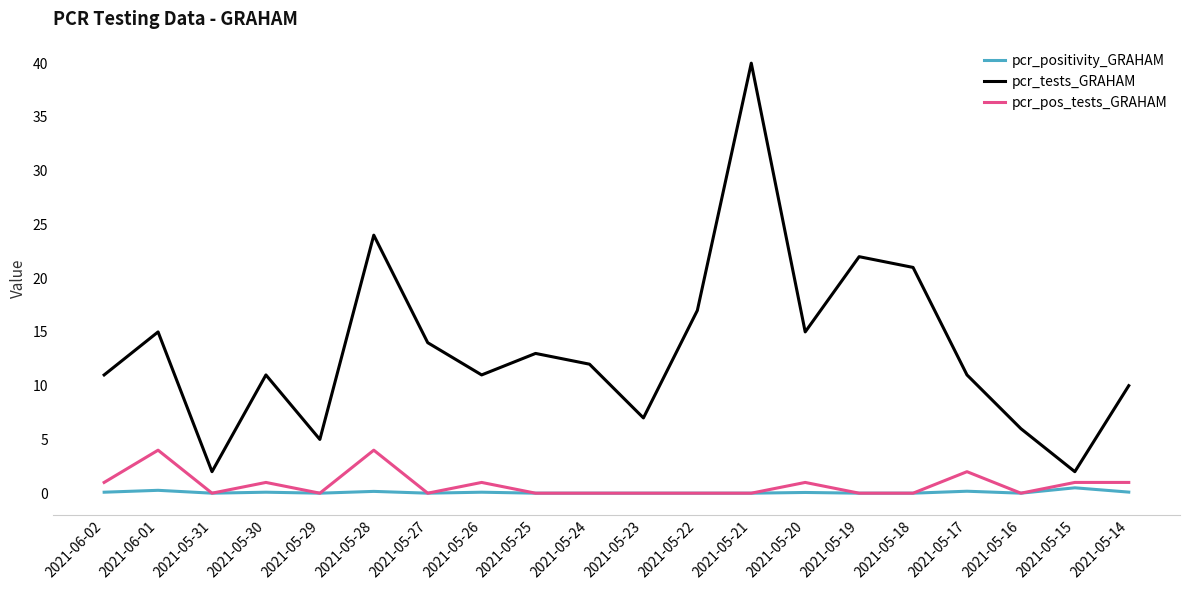

At which label does pcr_tests_GRAHAM reach its peak?

2021-05-21